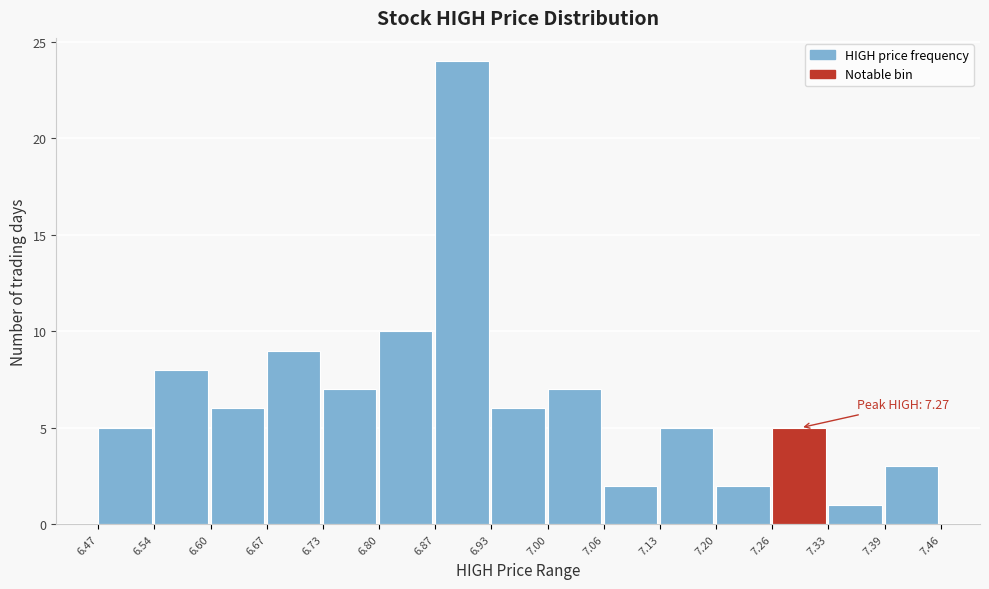

Over which range of the x-axis is the bar tallest?

6.87 to 6.93